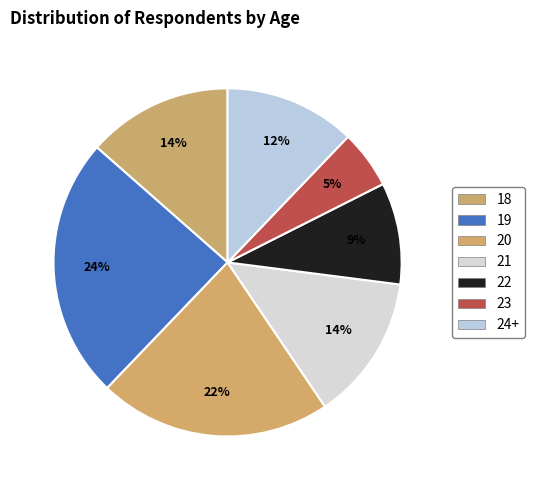

Rank the categories by value from highest to lowest.

19, 20, 18, 21, 24+, 22, 23